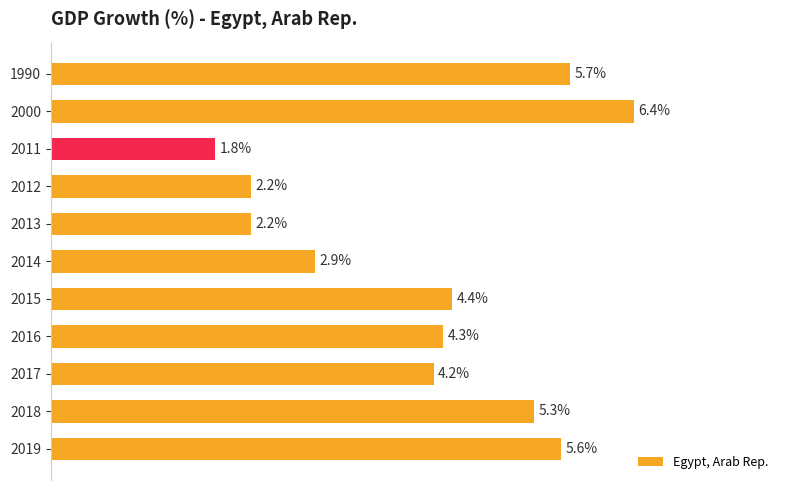

How many bars are there in total?

11